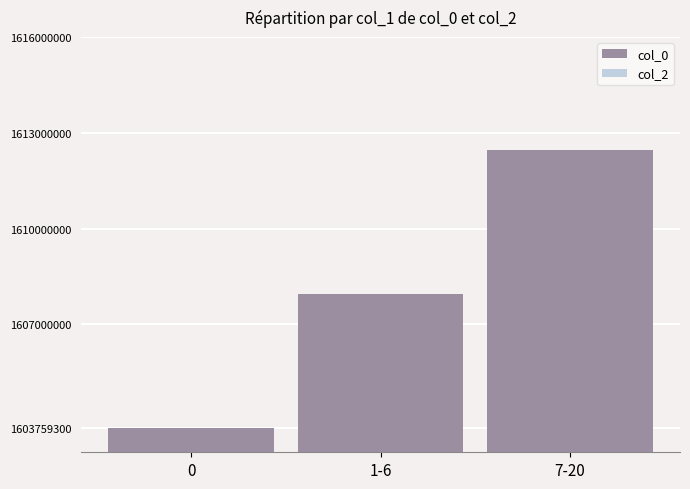

Is it true that the value at 1-6 is 888333610?

False